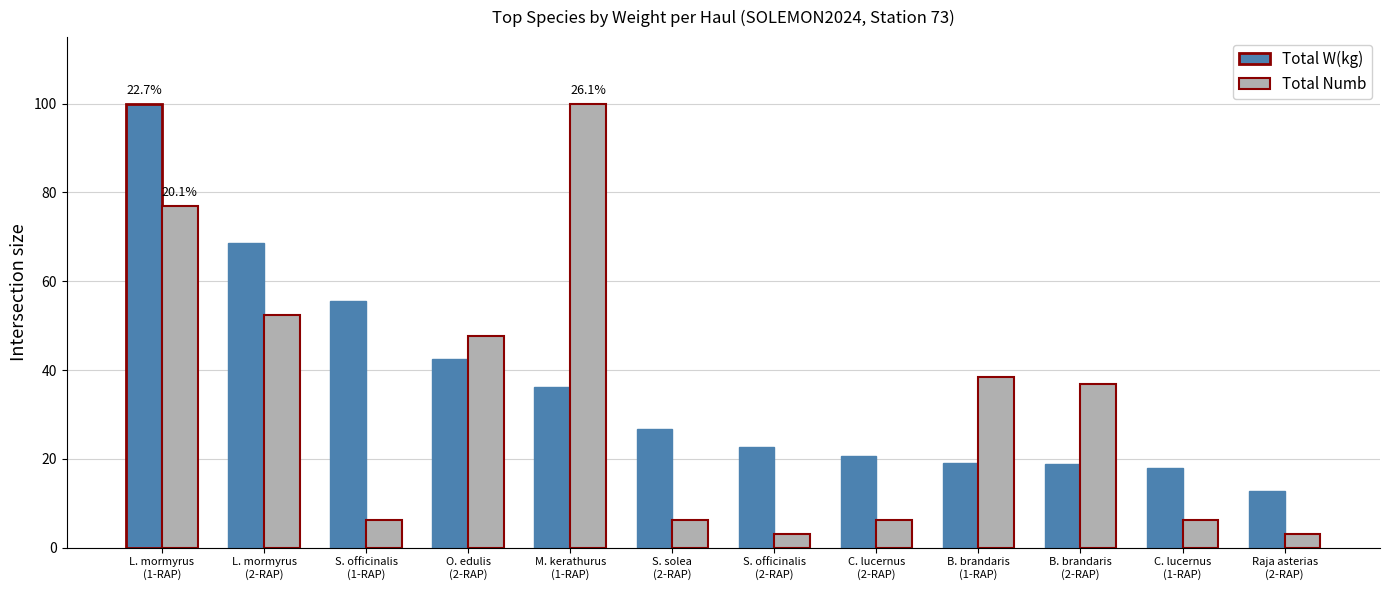

At M. kerathurus
(1-RAP), list the series in order from smallest to largest.

Total W(kg), Total Numb